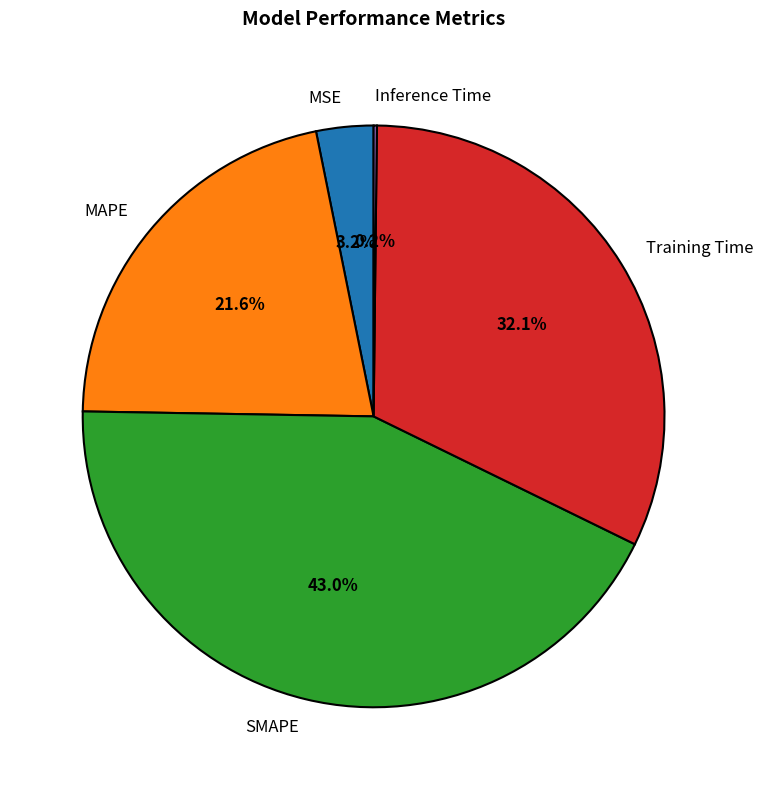

What is the largest slice in the pie chart?

SMAPE